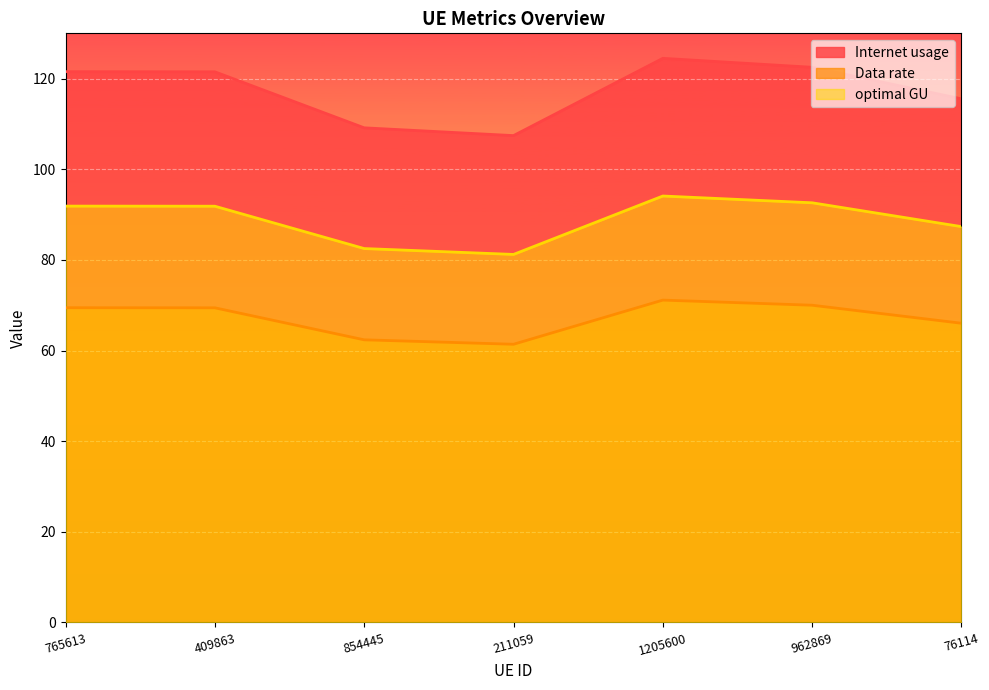

True or false: optimal GU and Data rate intersect in this chart.

False